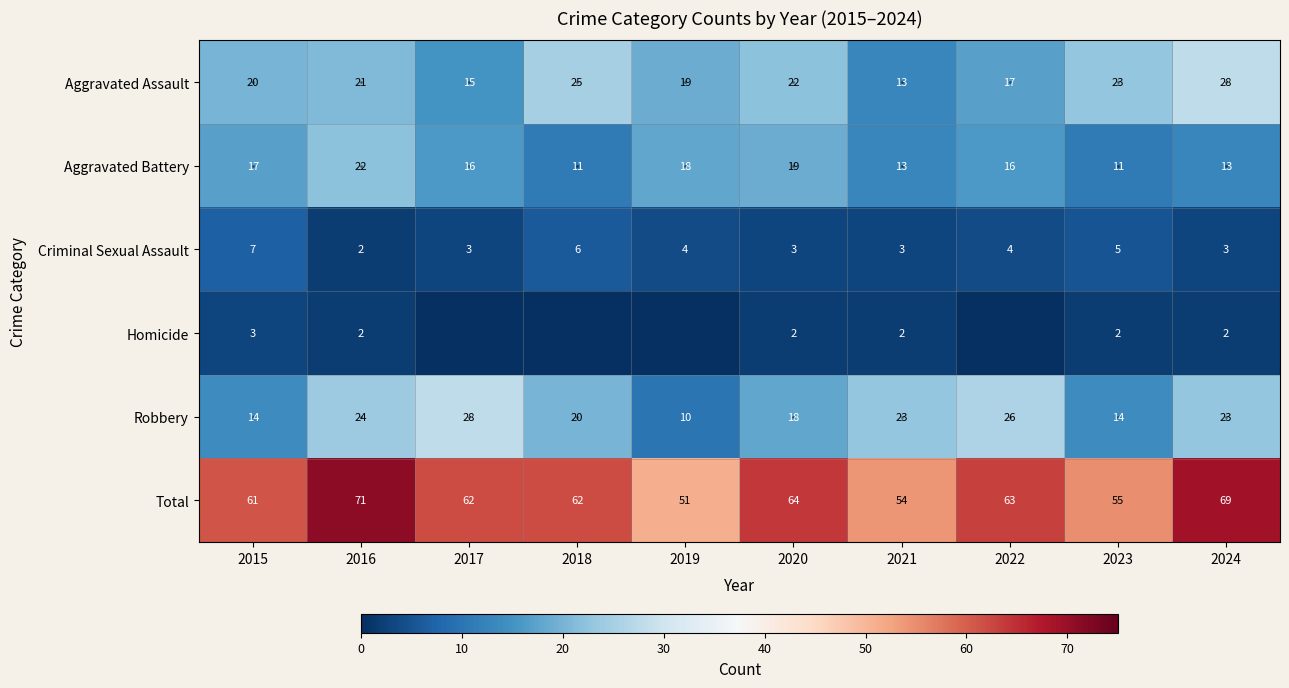

Where does the Robbery series first go above 23?

2016